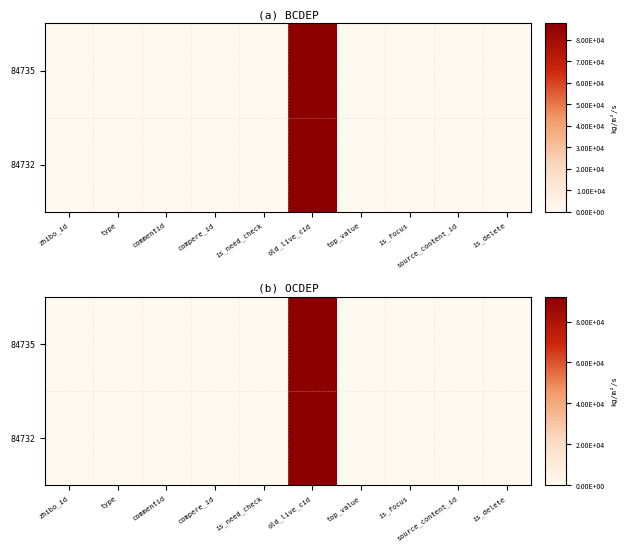

Count the number of categories in the chart.

10